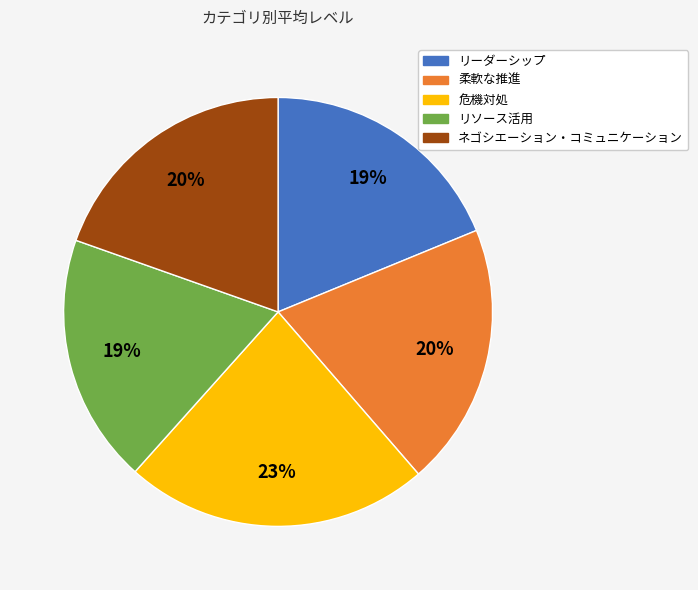

To the nearest percent, what is the average slice percentage?

20%